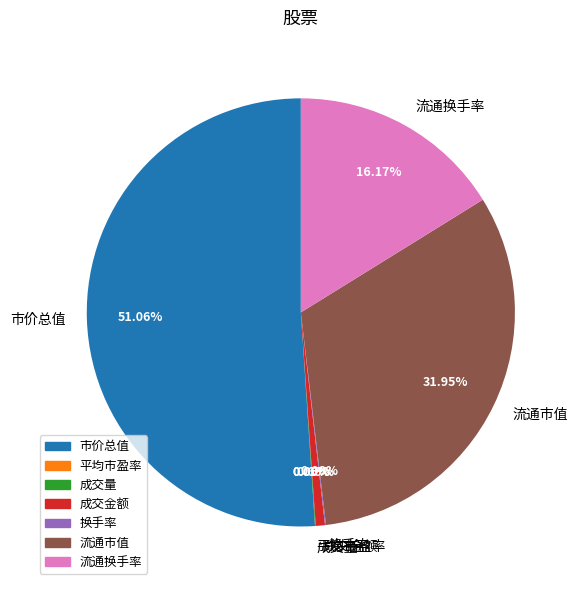

True or false: 流通市值 accounts for 47% of the total.

False